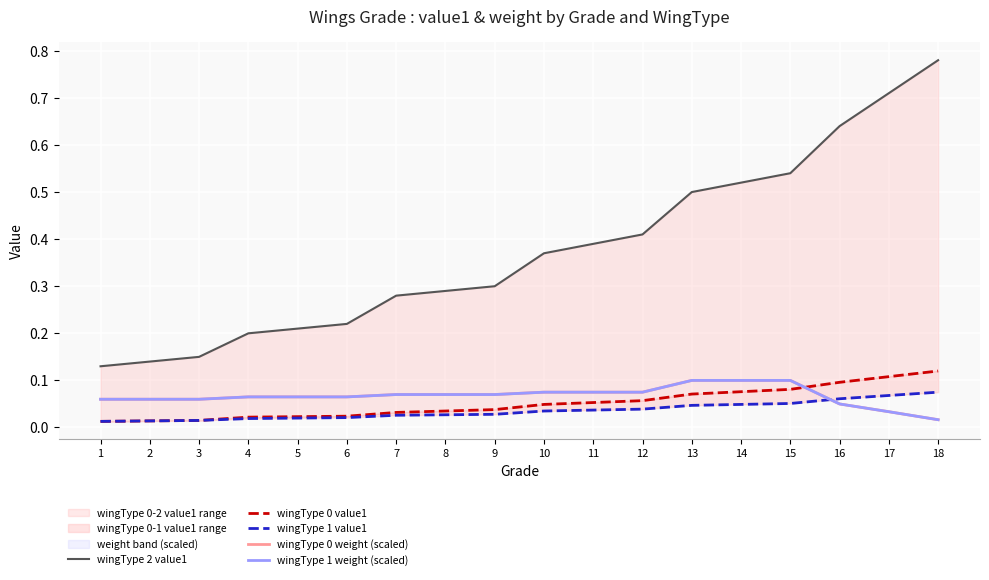

At which category is the sum across all series the highest?

18